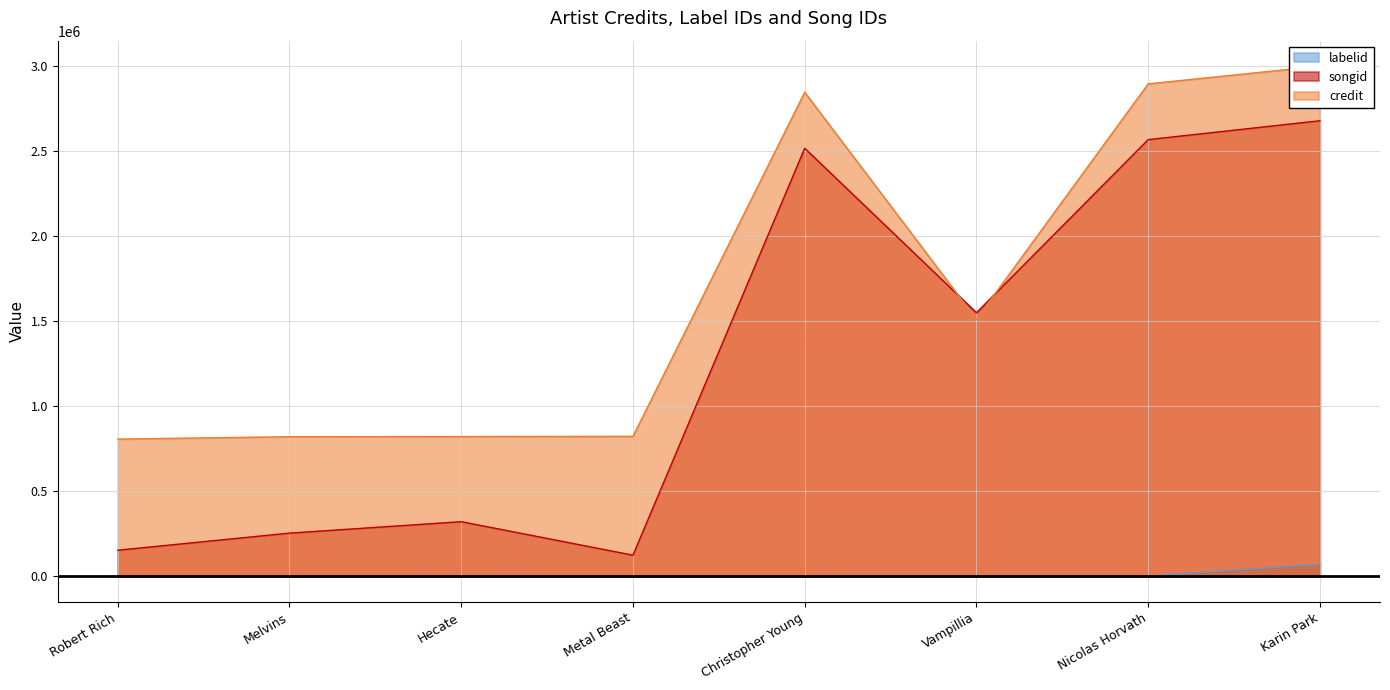

Between Christopher Young and Metal Beast, which is larger?

Christopher Young